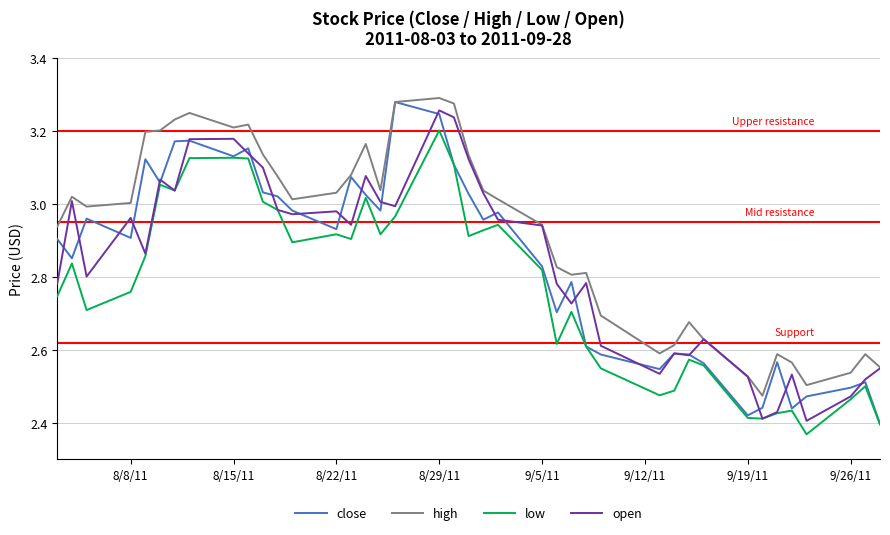

What are all the series names shown in the legend?

close, high, low, open